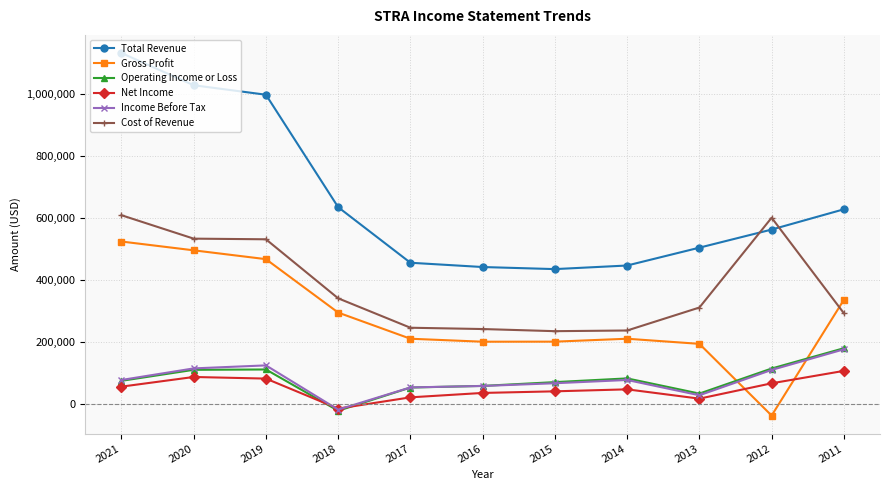

True or false: Gross Profit and Total Revenue cross at least once.

False